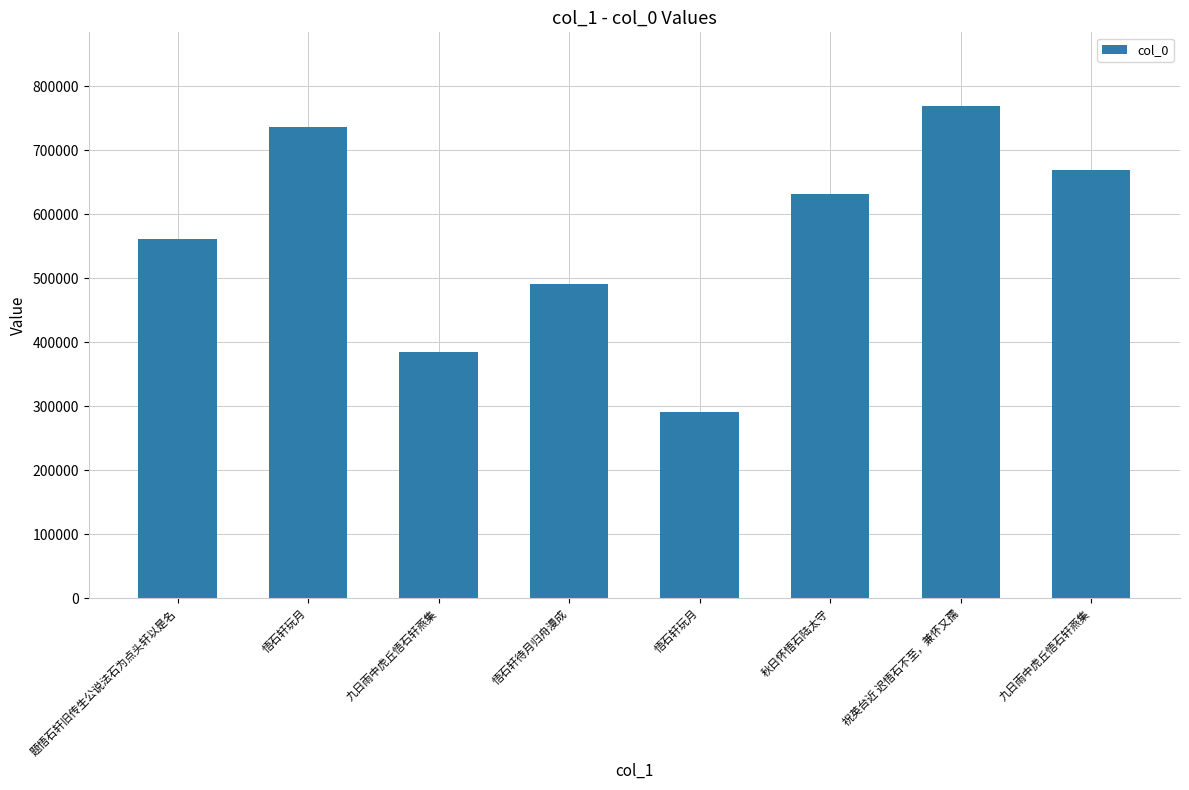

What is the approximate value at 九日雨中虎丘悟石轩燕集?

385306